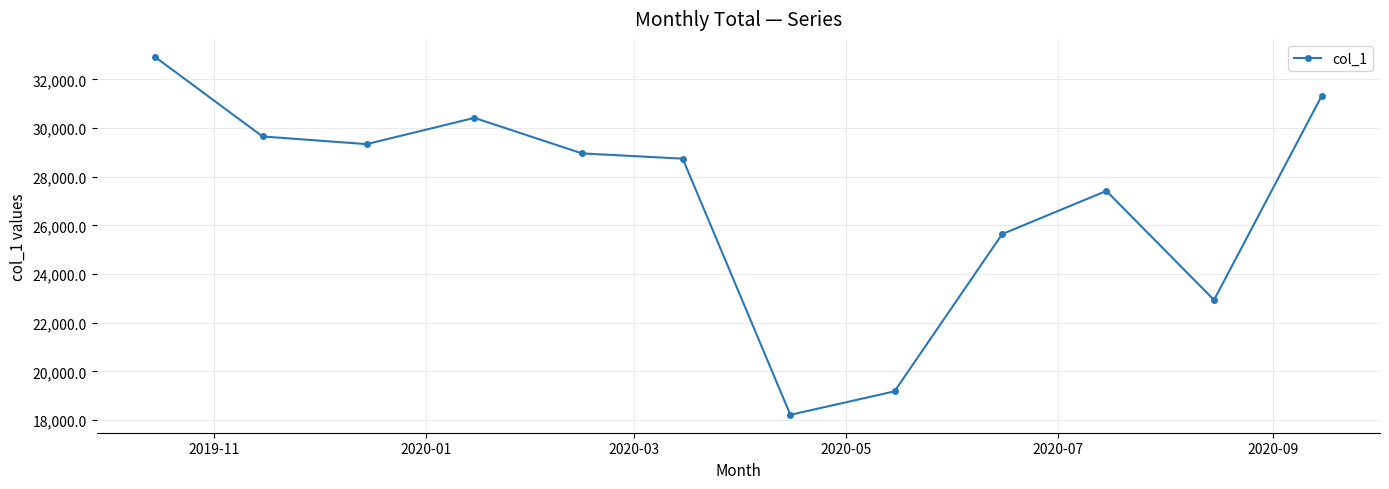

What is the value of the 11th point from the left?

22938.7